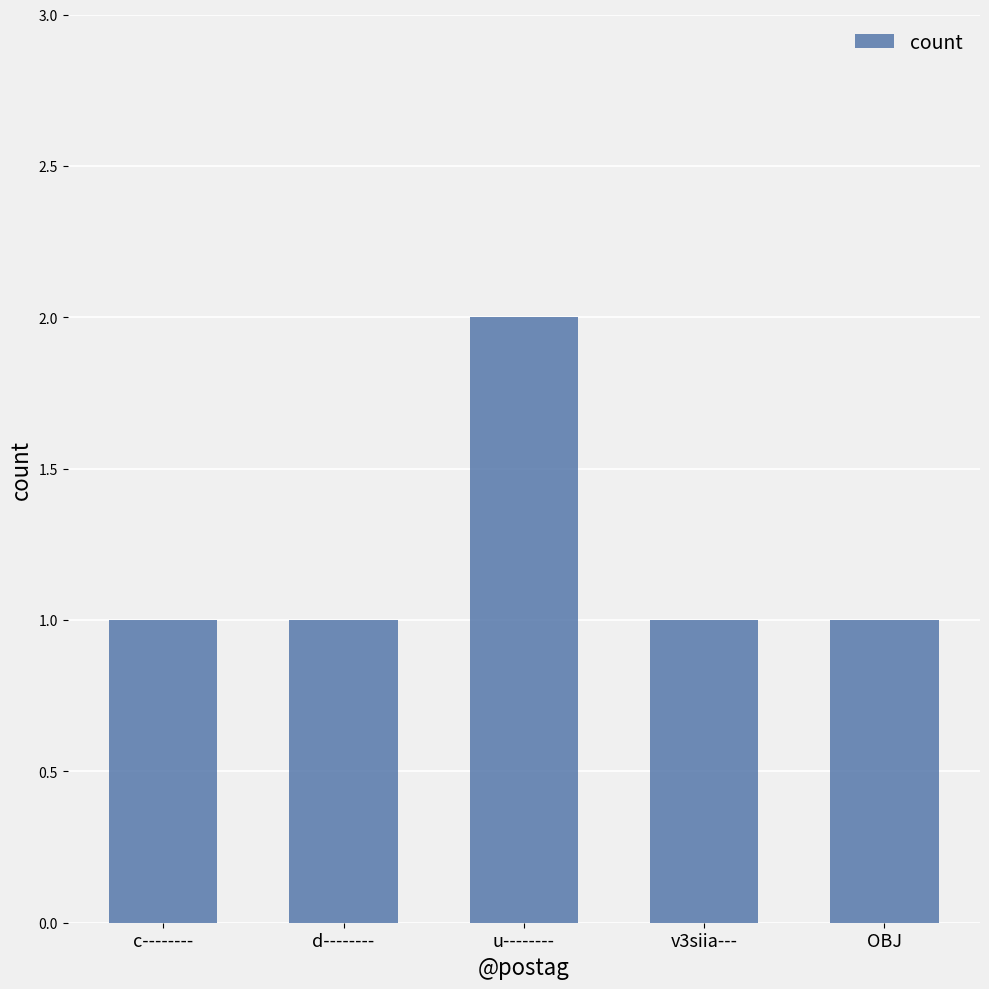

What is the approximate value at d--------?

1